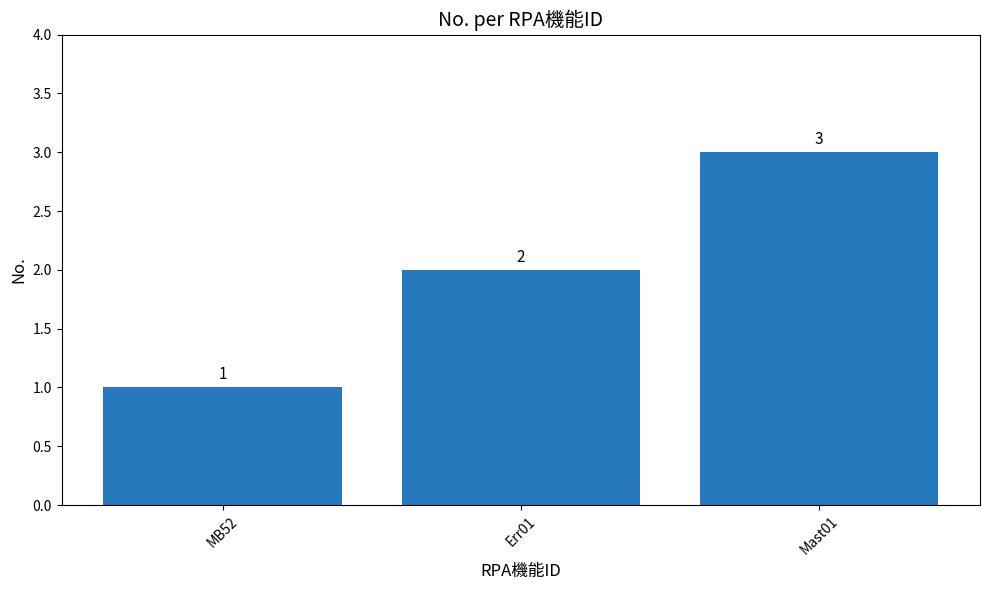

The value at MB52 is 0. True or false?

False